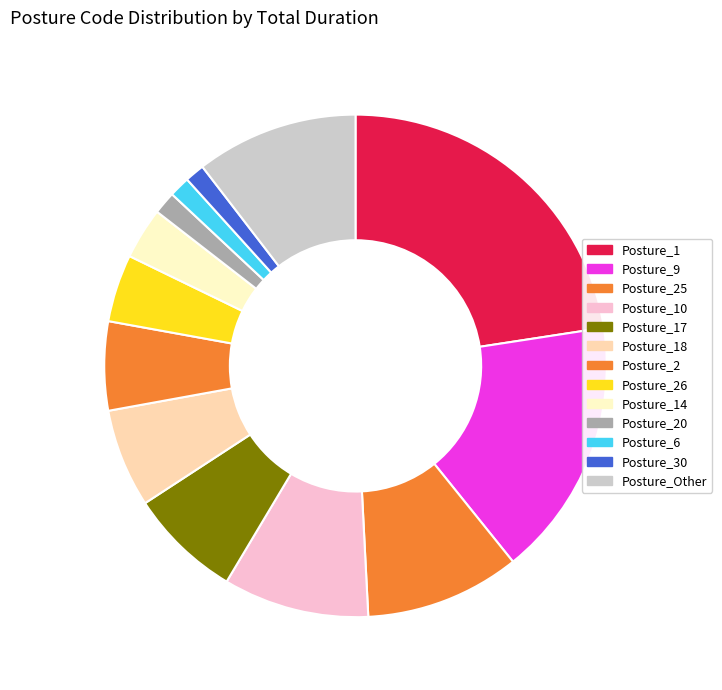

How many slices are in this pie chart?

13